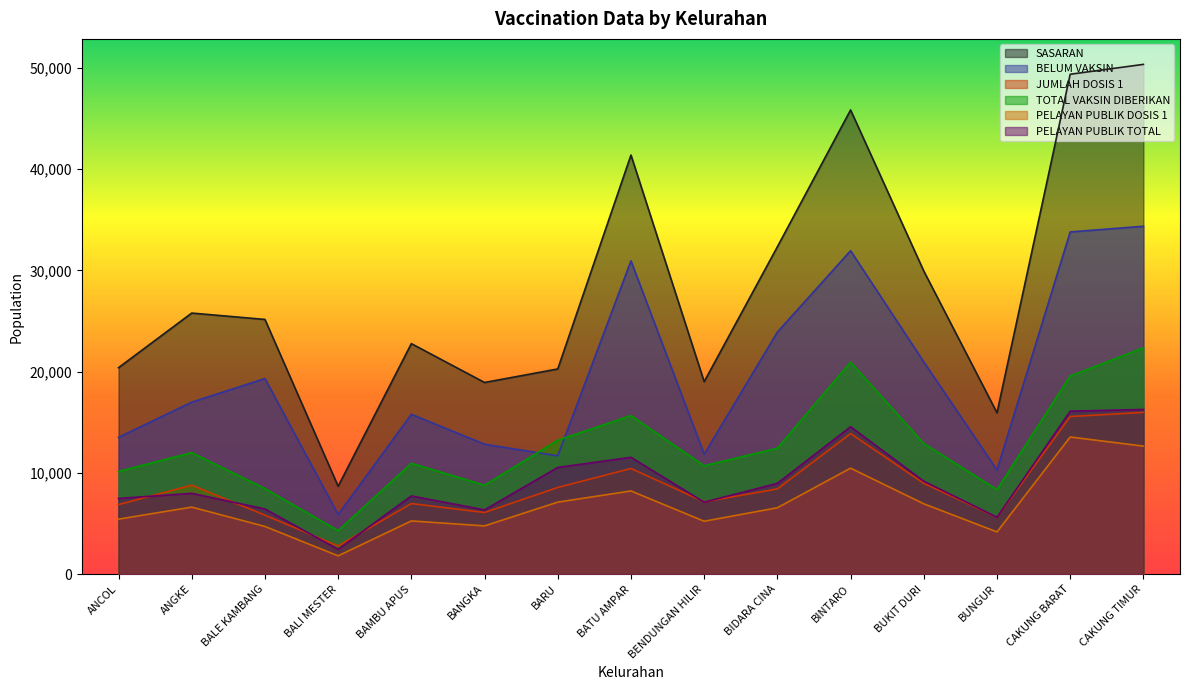

What is the sum of the PELAYAN PUBLIK DOSIS 1 values at BARU and ANCOL?

12549